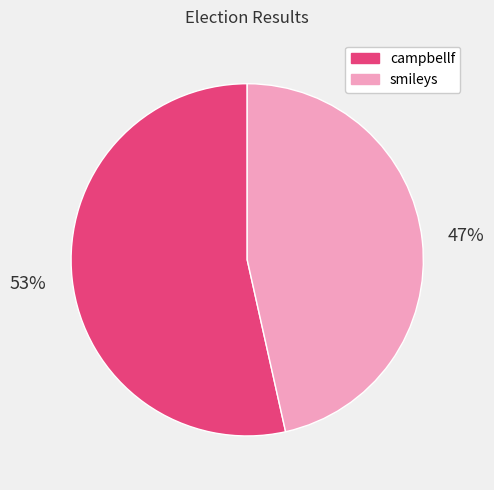

To the nearest percent, what portion does campbellf represent?

53%